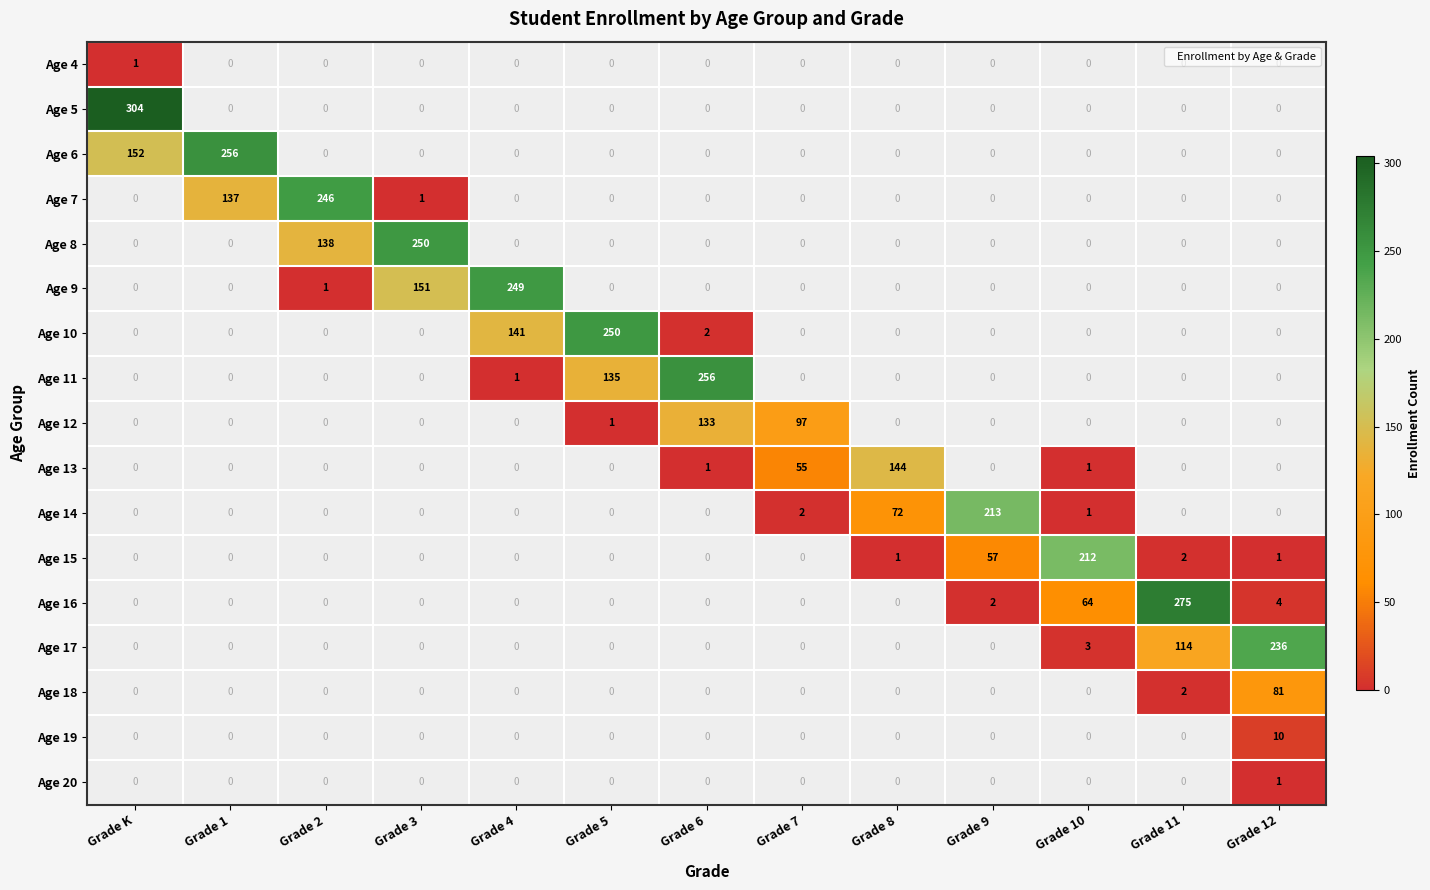

Rank the categories by Age 5 value from highest to lowest.

Grade K, Grade 1, Grade 2, Grade 3, Grade 4, Grade 5, Grade 6, Grade 7, Grade 8, Grade 9, Grade 10, Grade 11, Grade 12